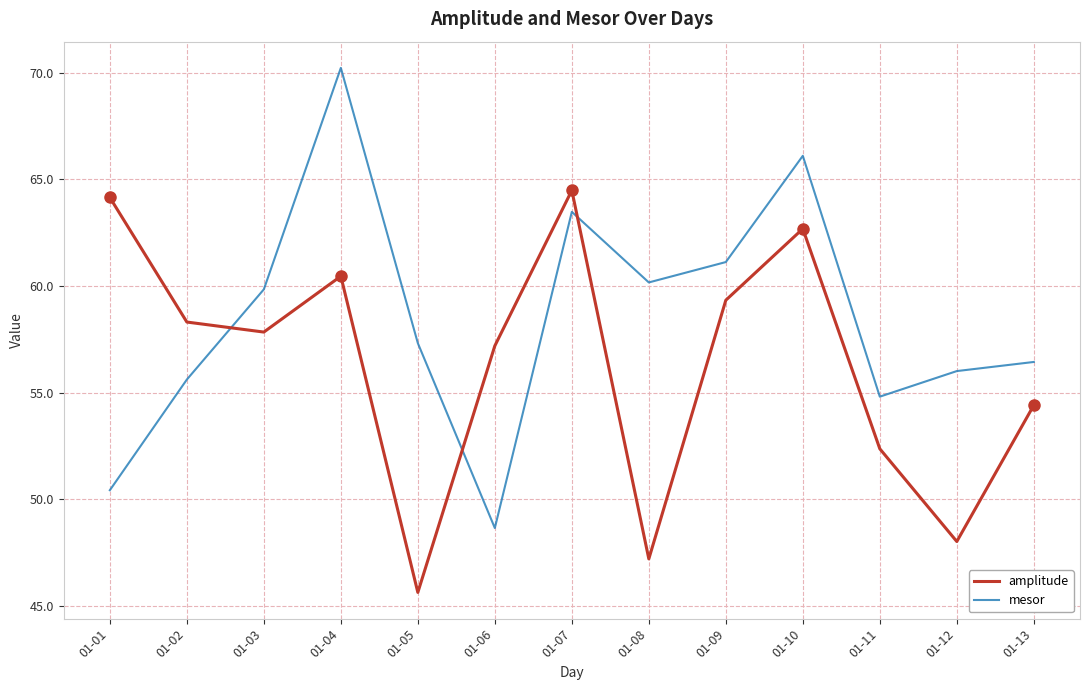

How many lines are shown in the chart?

2